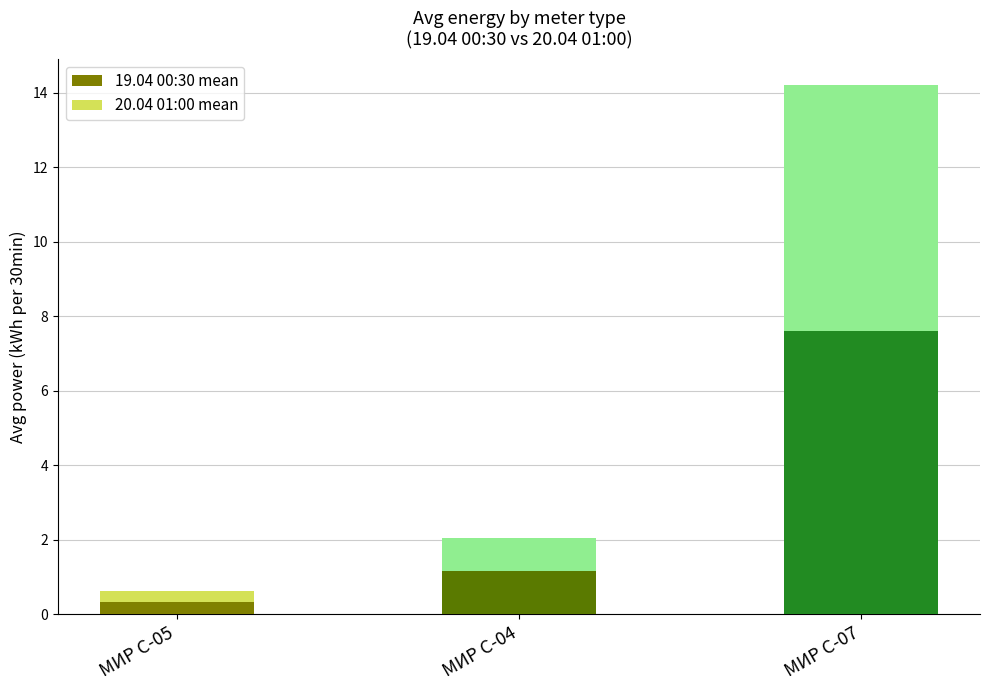

What are all the series names shown in the legend?

19.04 00:30 mean, 20.04 01:00 mean